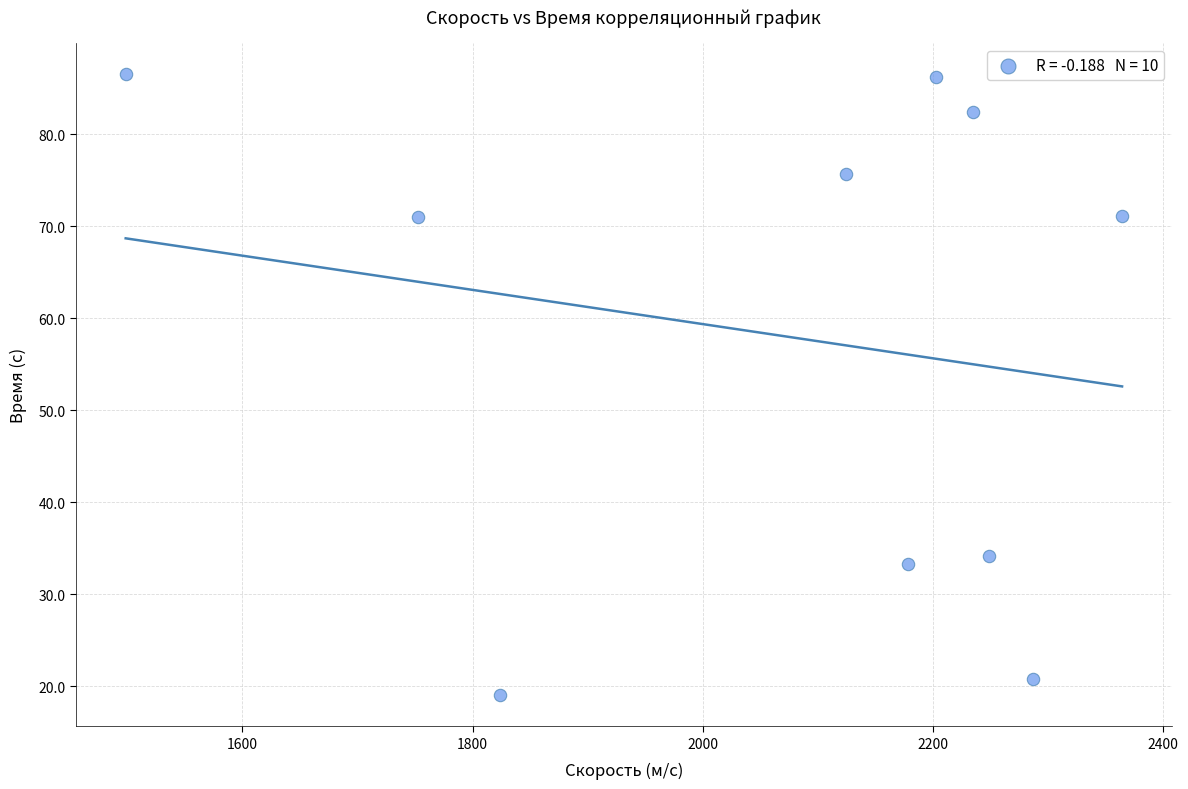

What Y value in the scatter plot is closest to 52?

34.2